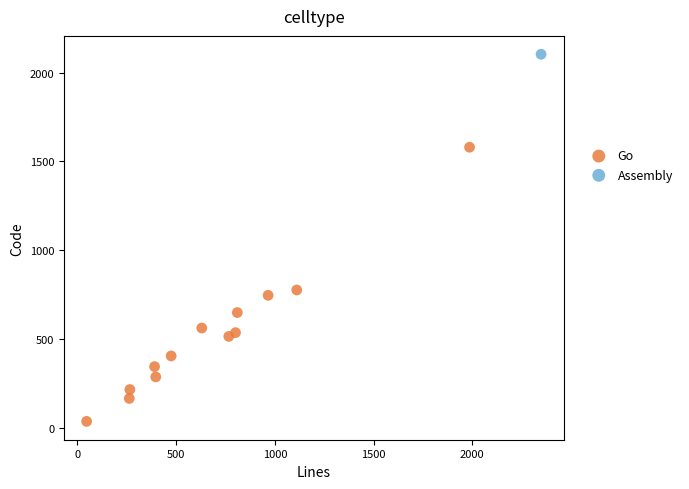

What are all the series names shown in the legend?

Go, Assembly